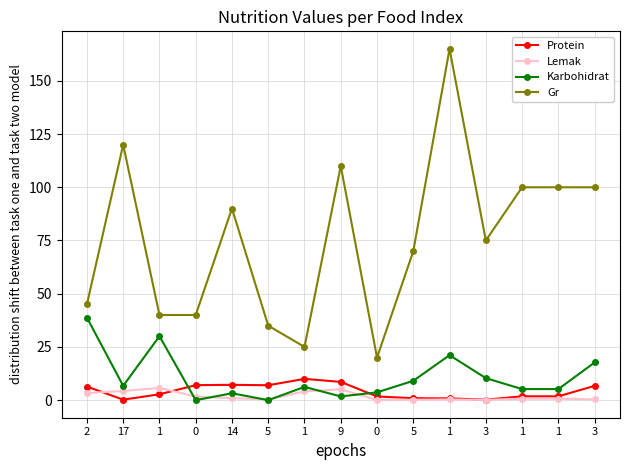

Rank the series at 3 from lowest to highest value.

Lemak, Protein, Karbohidrat, Gr